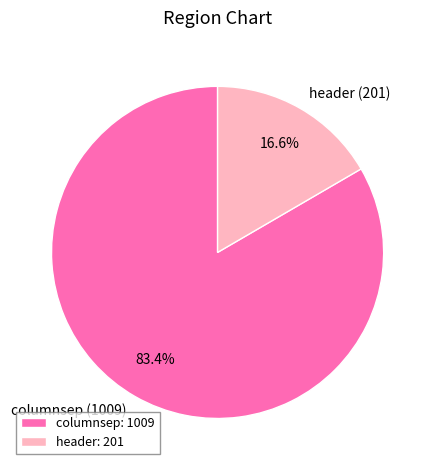

To the nearest percent, what percentage of the pie is columnsep?

83%